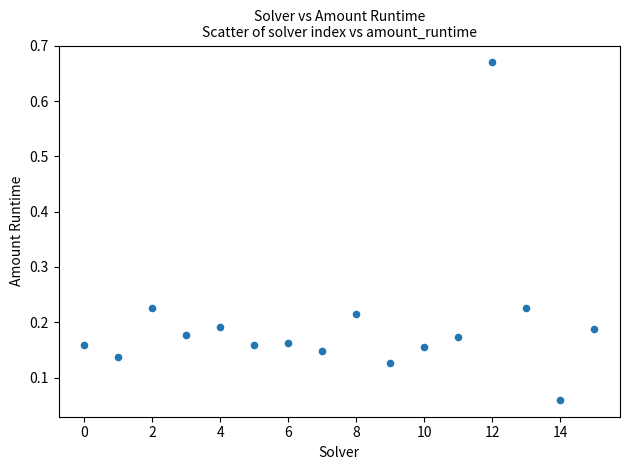

What is the range of Y values (max minus min)?

0.6